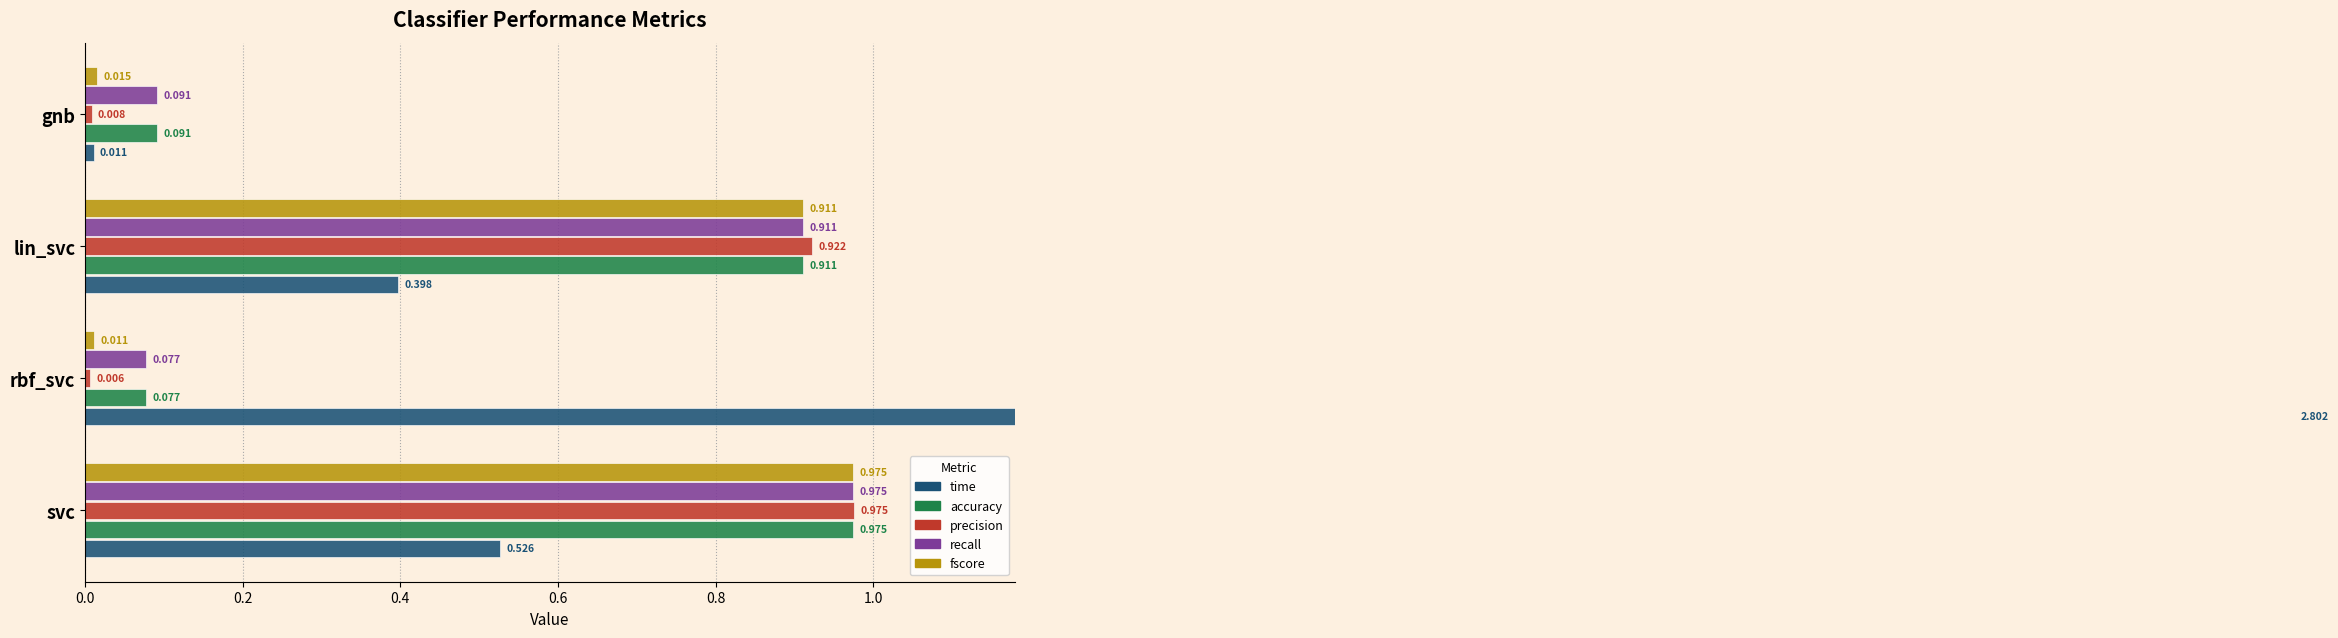

What is the value of the time bar at the 2nd from the left?

2.8